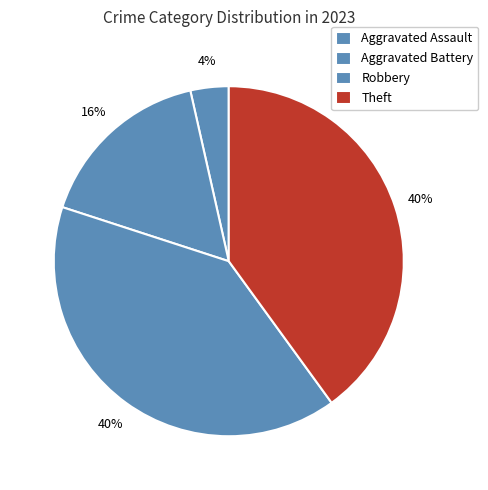

What is the largest slice in the pie chart?

Robbery